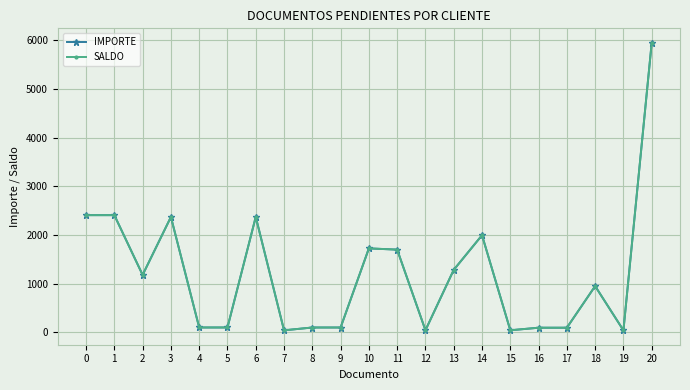

At which category is the sum across all series the highest?

20